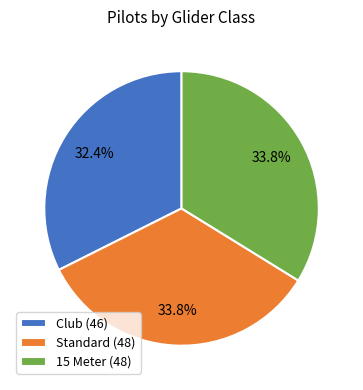

Do 15 Meter and Standard together represent more than half of the pie?

Yes